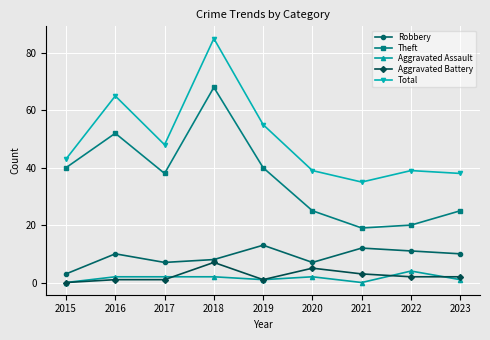

How many series are shown in this chart?

5